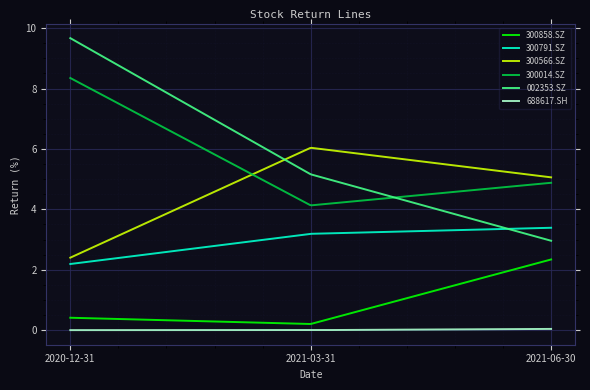

Rank the series by their maximum value, from lowest to highest.

688617.SH, 300858.SZ, 300791.SZ, 300566.SZ, 300014.SZ, 002353.SZ